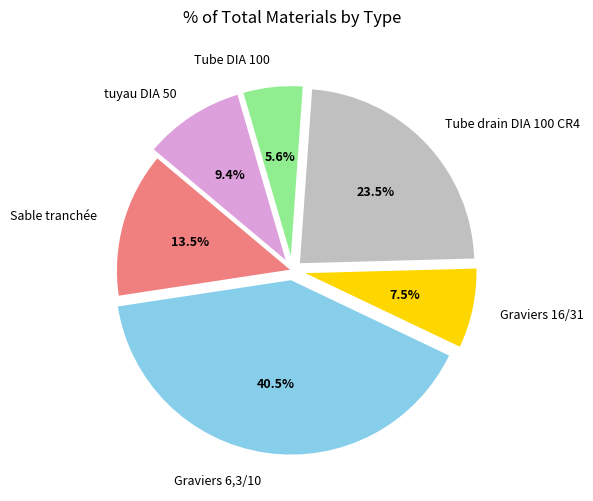

Combined, what portion of the pie is Graviers 6,3/10 and tuyau DIA 50?

49.9%